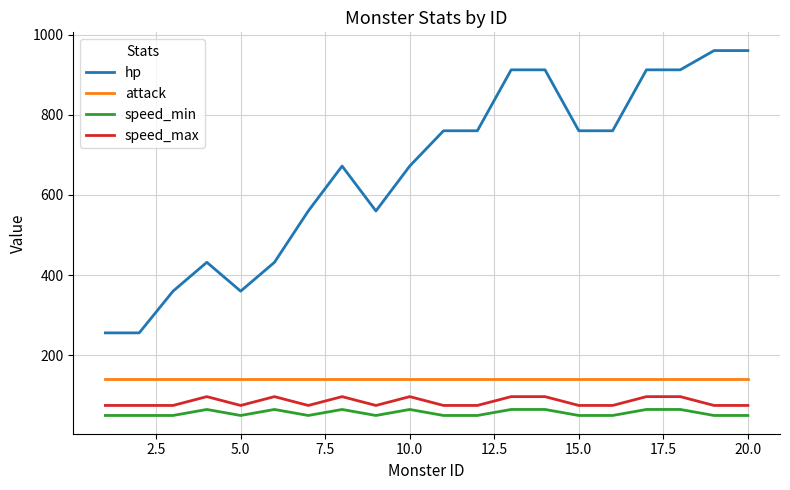

Which series has the largest range (max minus min)?

hp